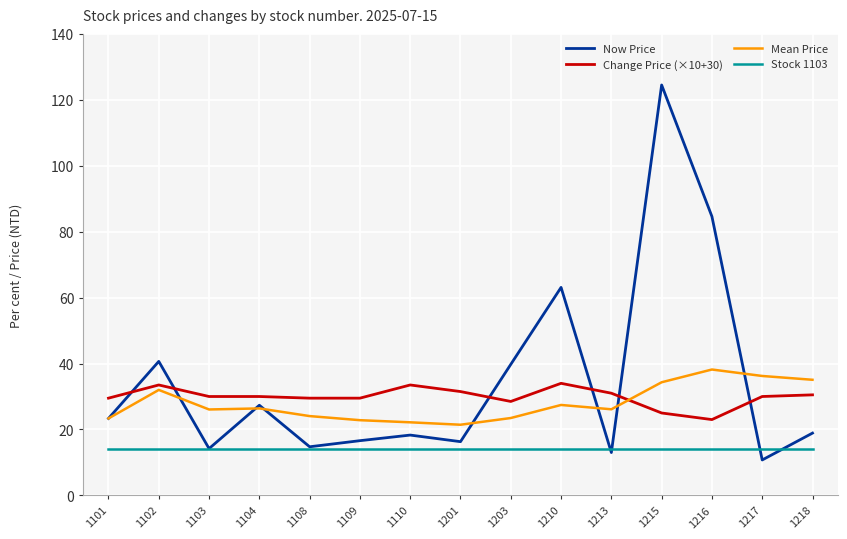

What is the total value across all series at 1210?

138.7